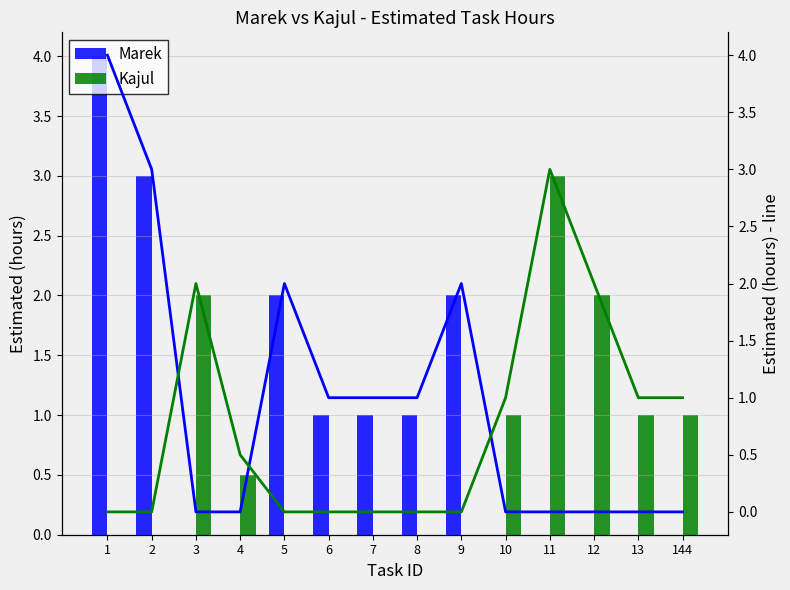

How many bars are there in total?

28